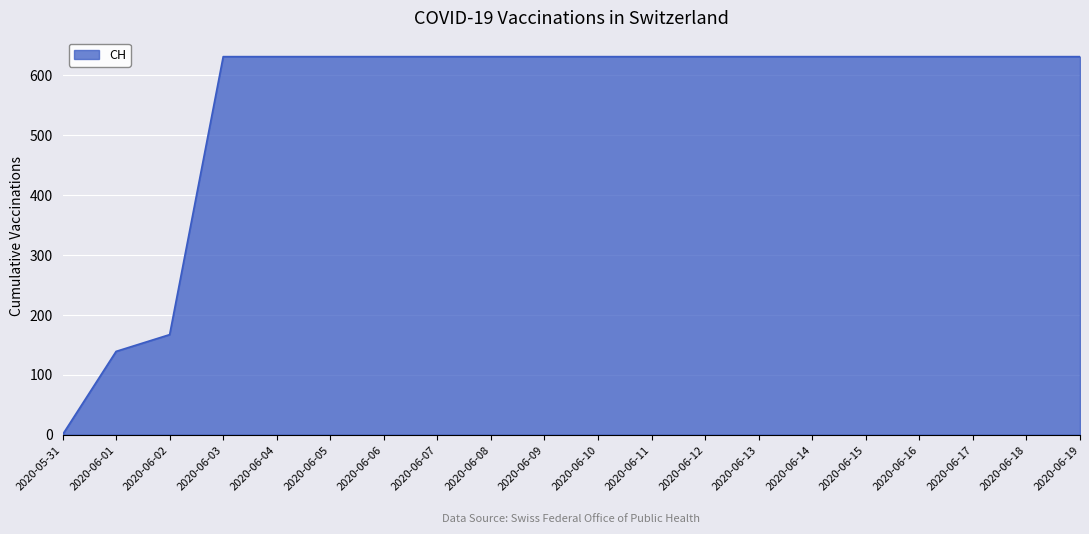

What is the maximum value shown in the chart?

631